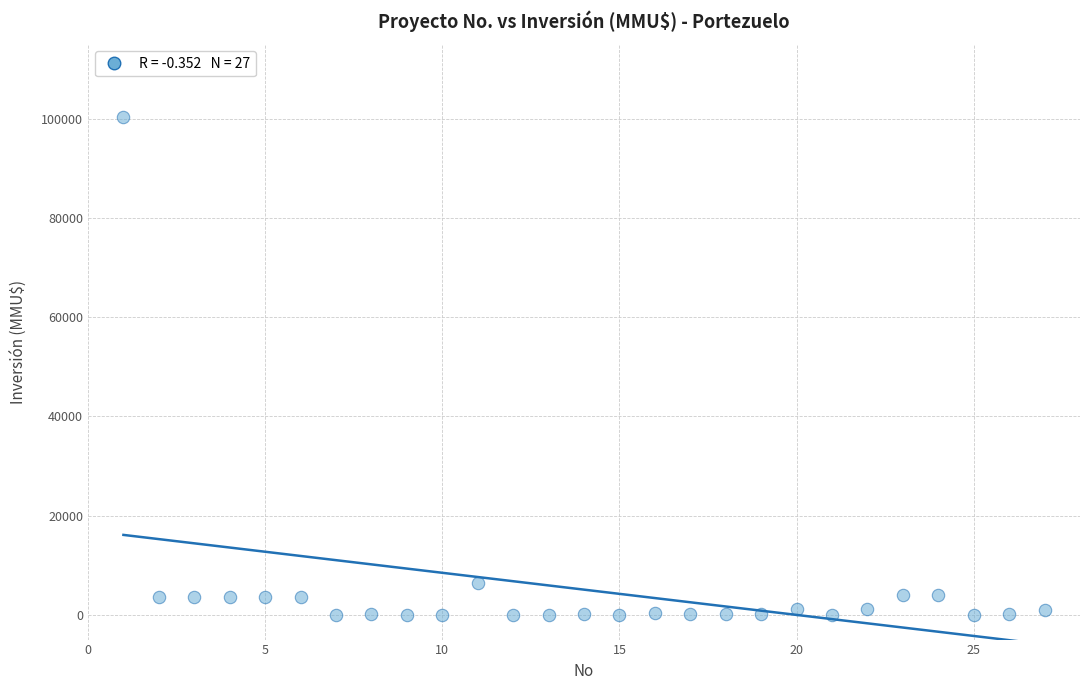

What Y value in the scatter plot is closest to 50160?

6500